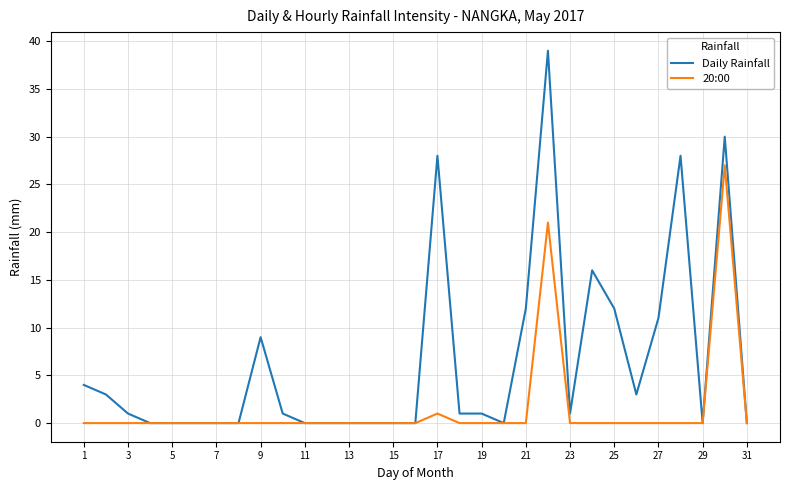

Which series has the largest range (max minus min)?

Daily Rainfall